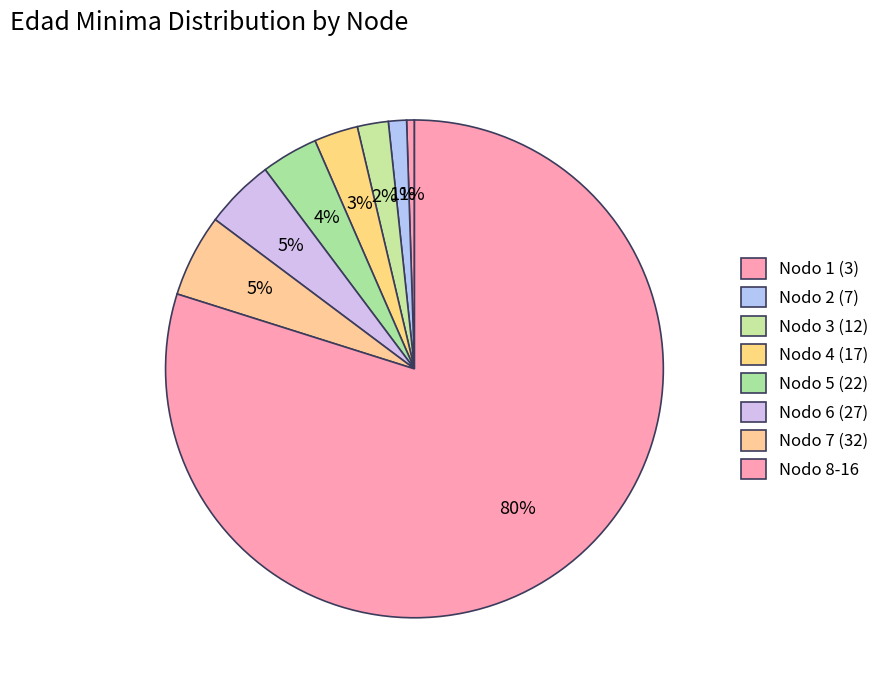

What is the smallest slice in the pie chart?

Nodo 1